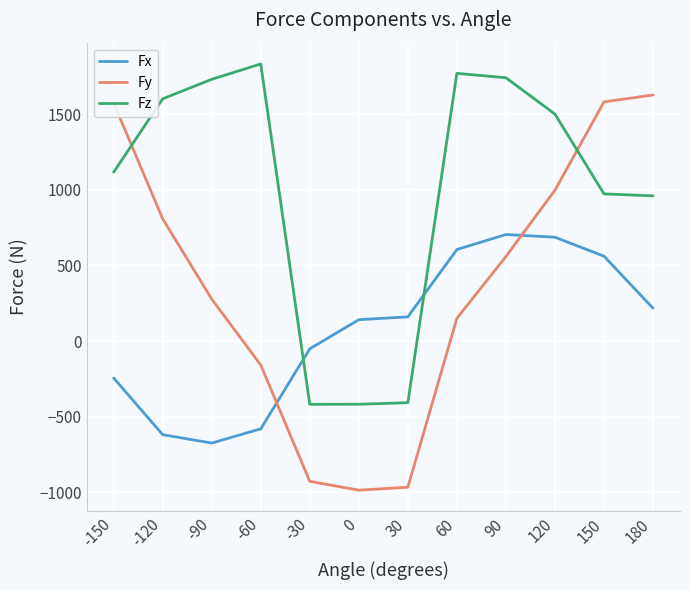

What is the smallest value displayed?

-986.6